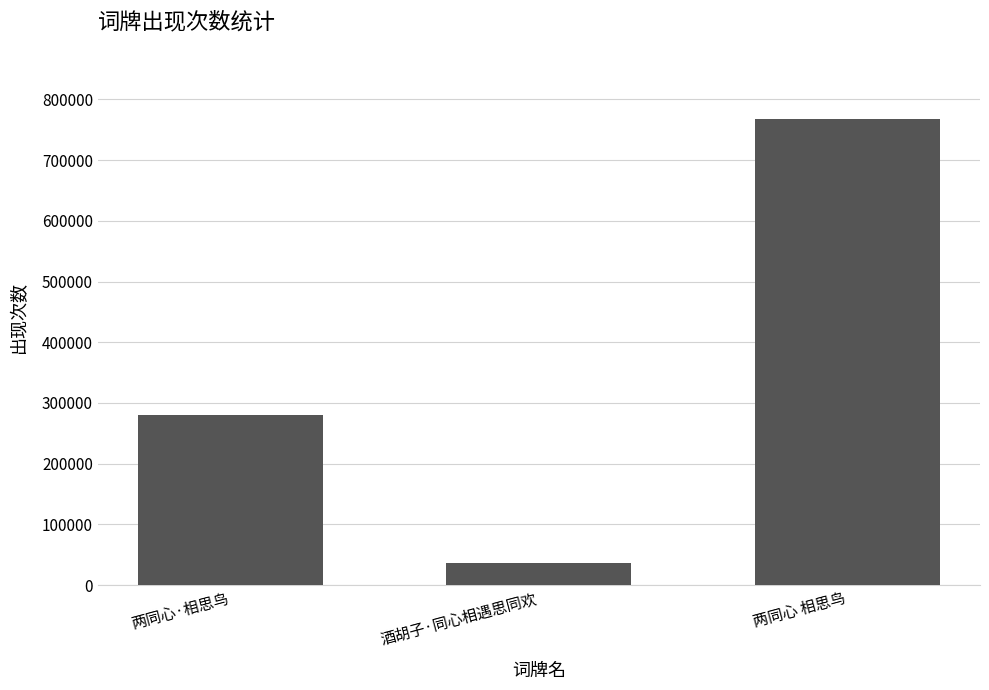

The value at 两同心 相思鸟 is 768076. True or false?

True